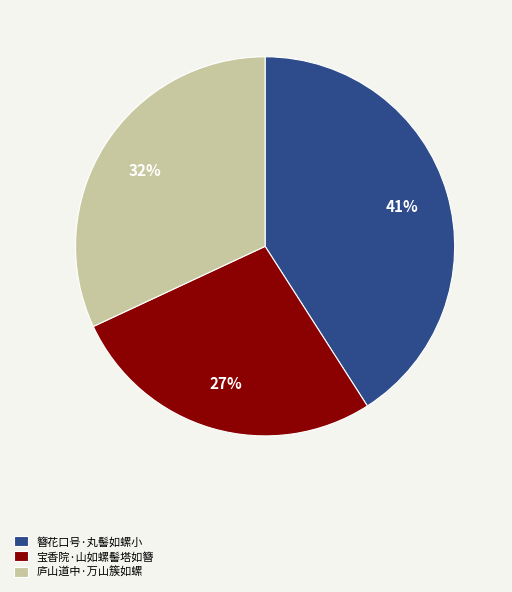

How many slices are in this pie chart?

3